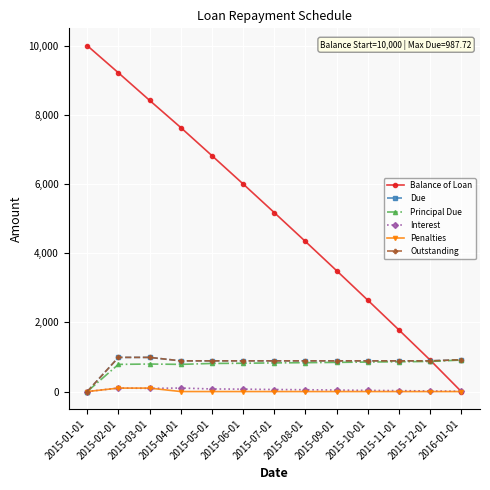

Does the chart have visible grid lines?

Yes